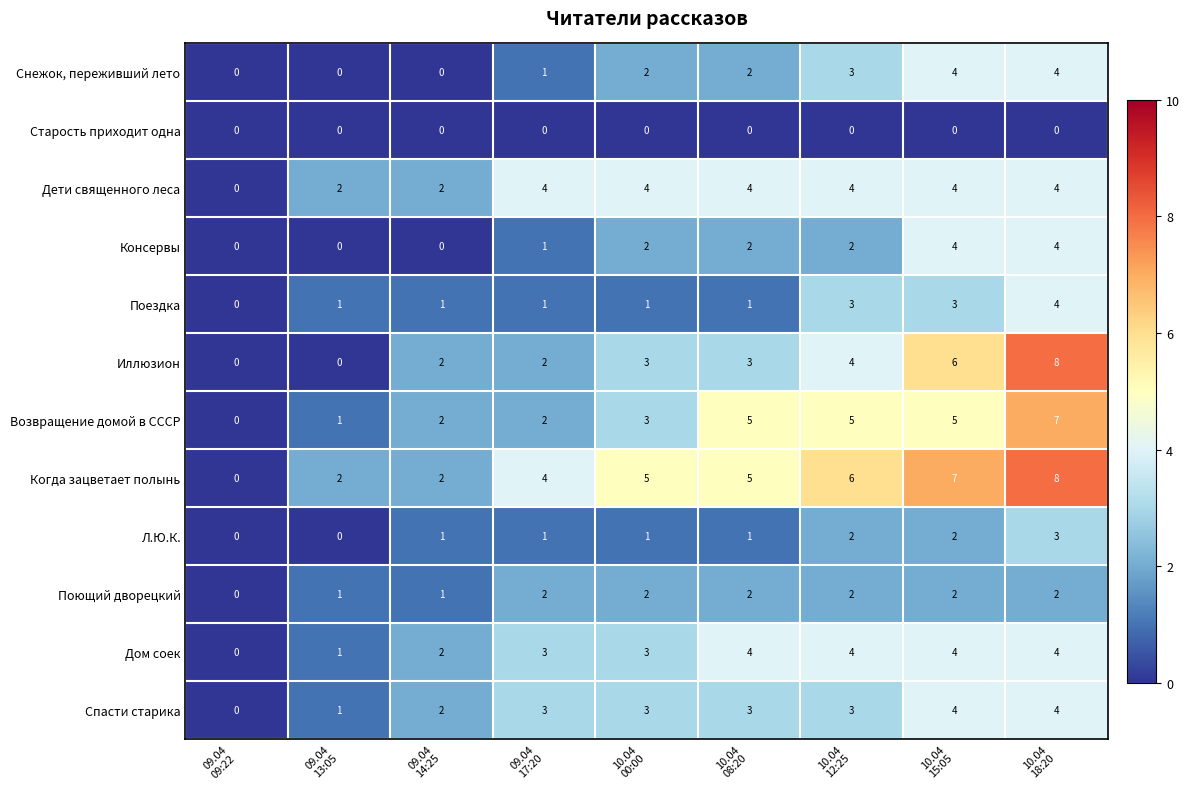

What is the sum of all Поездка values?

15